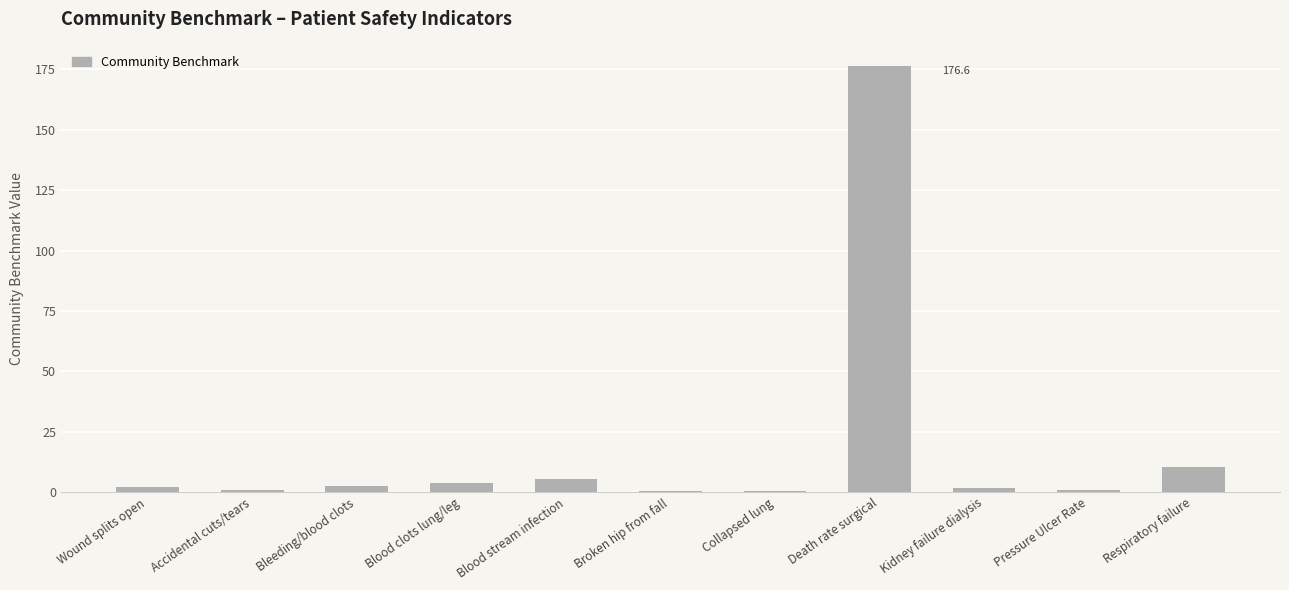

Between Kidney failure dialysis and Respiratory failure, which is larger?

Respiratory failure